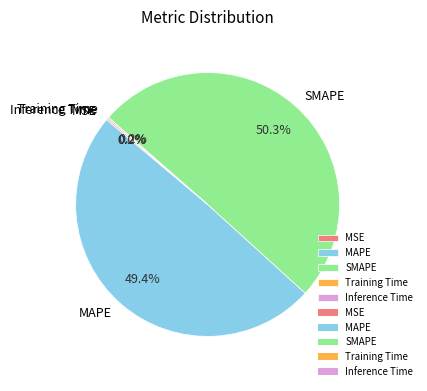

What is the largest slice in the pie chart?

SMAPE